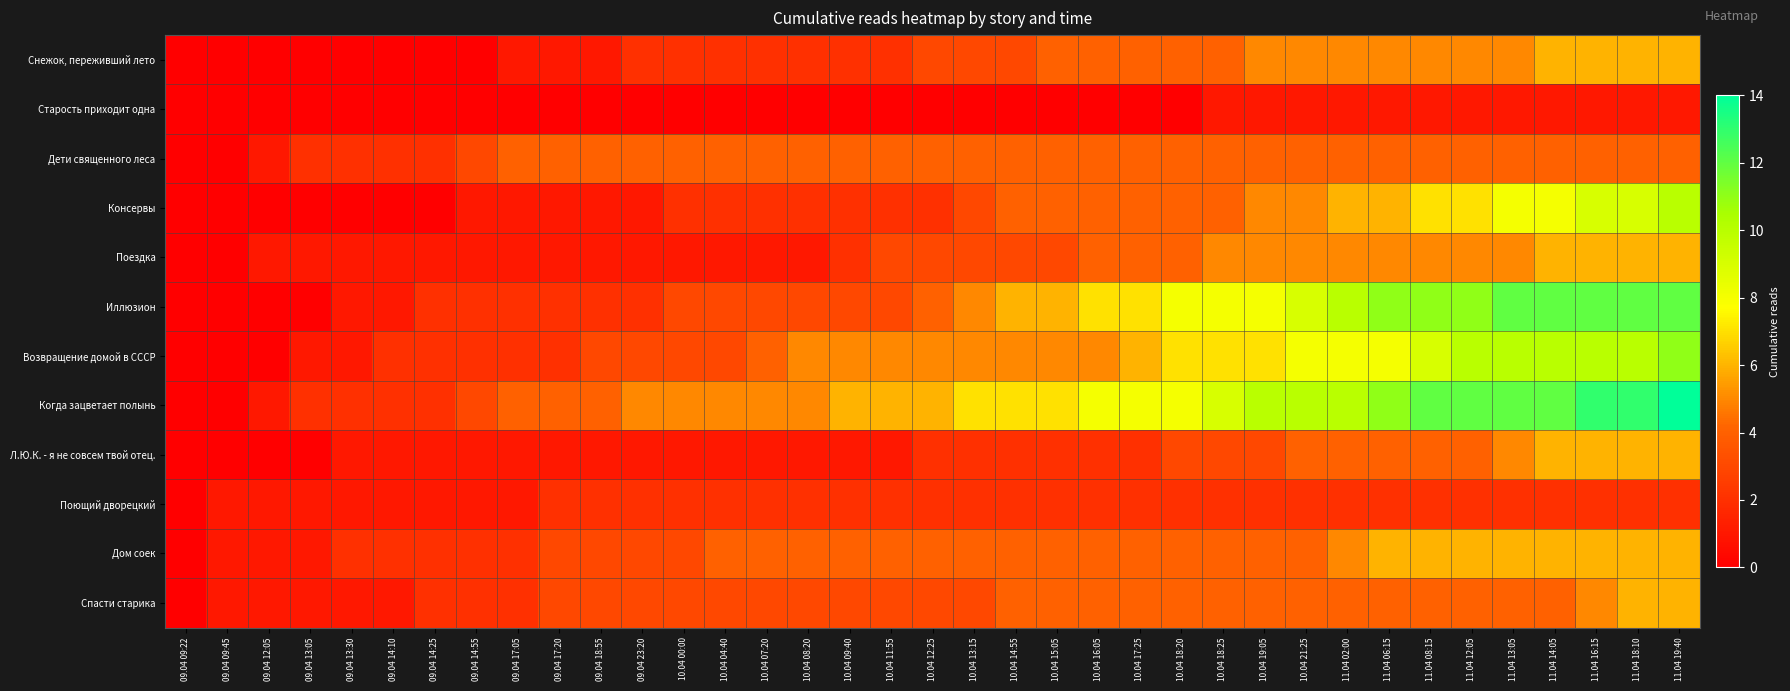

Which series has the largest range (max minus min)?

Когда зацветает полынь